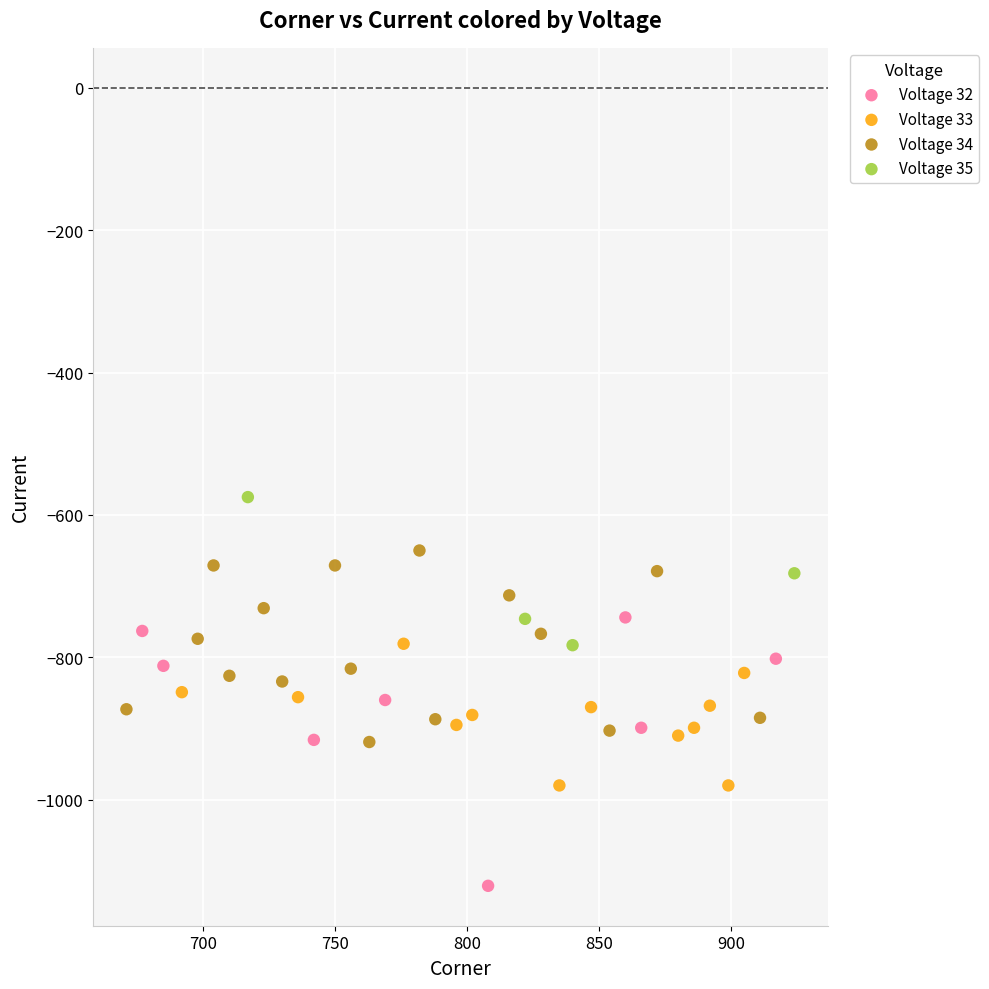

Which series reaches the maximum Y coordinate?

Voltage 35